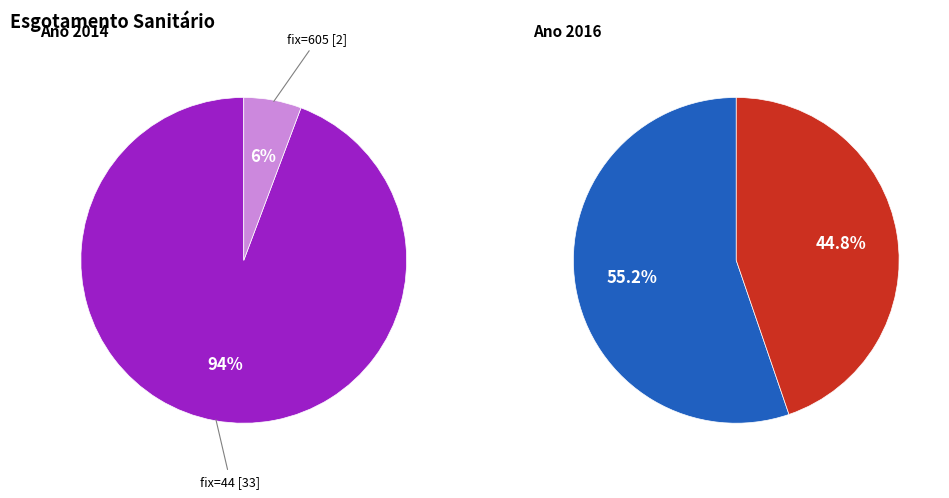

To the nearest percent, what percentage of the pie is 605?

6%